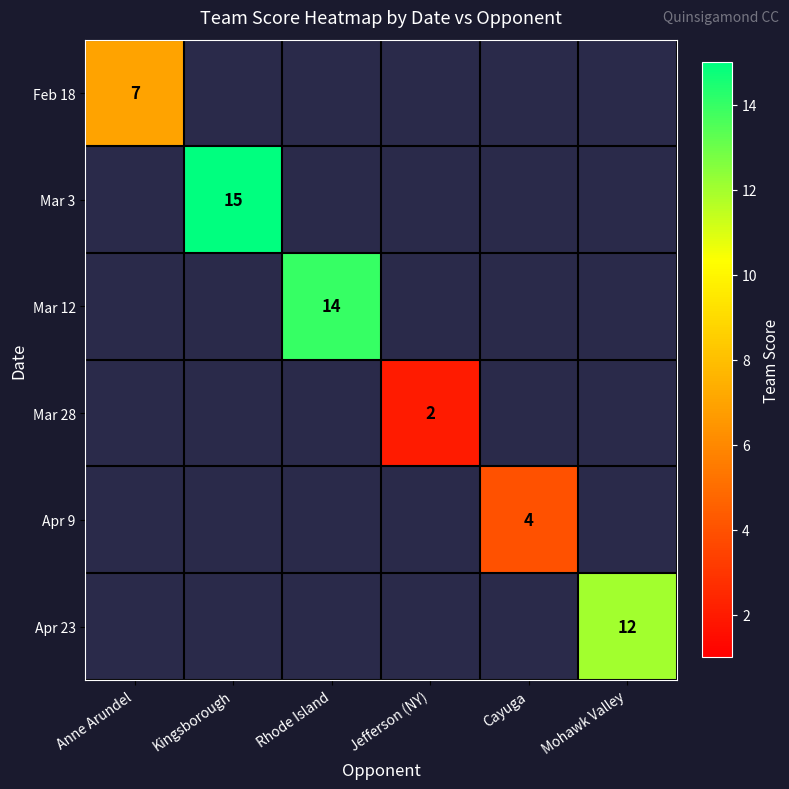

Is the value of Mar 3 at Kingsborough greater than the value of Mar 28 at Jefferson (NY)?

Yes